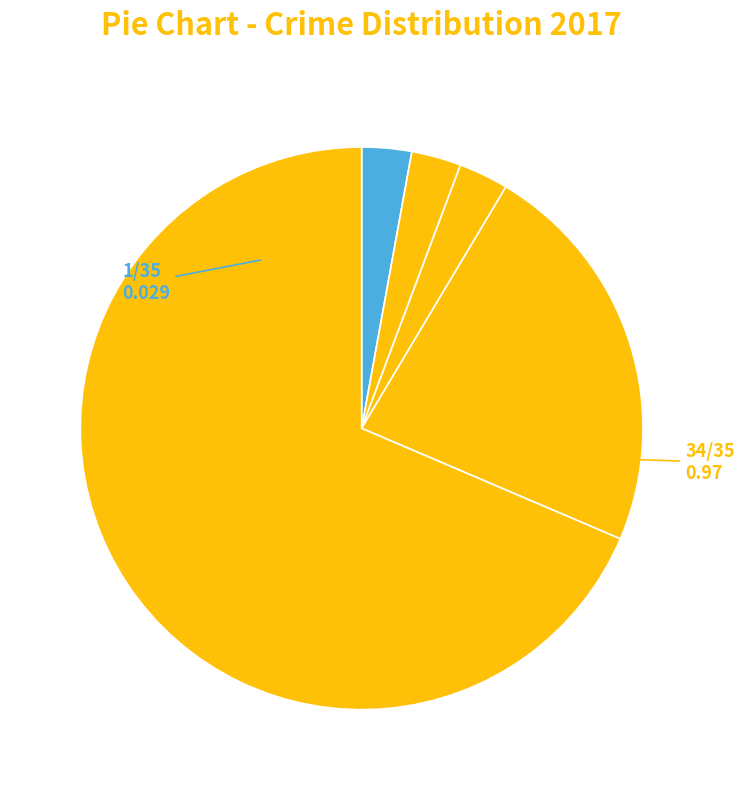

Count the number of slices in the pie.

5